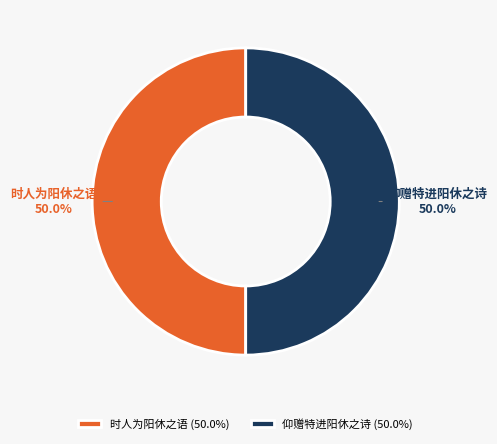

To the nearest percent, what percentage of the pie is 时人为阳休之语?

50%